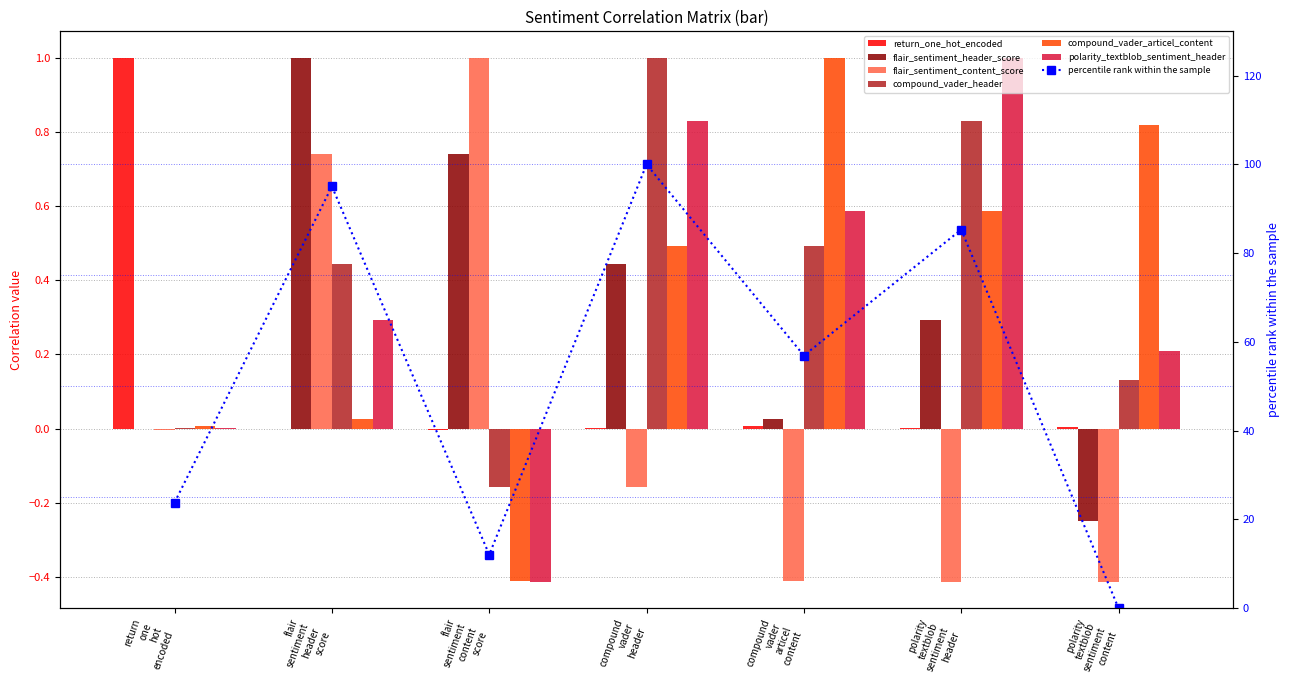

At how many categories does at least one series exceed 0?

7